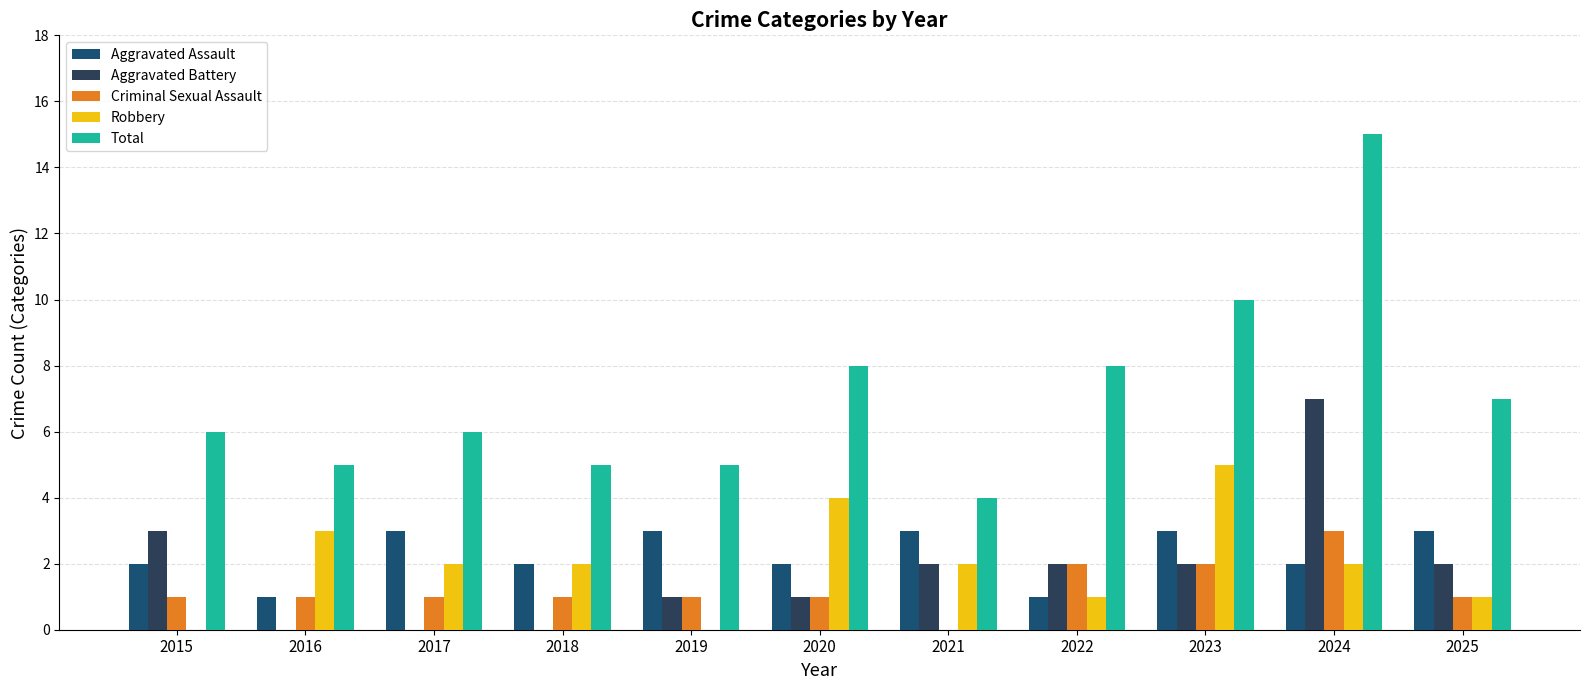

What is the sum of the Aggravated Battery values at 2022 and 2020?

3